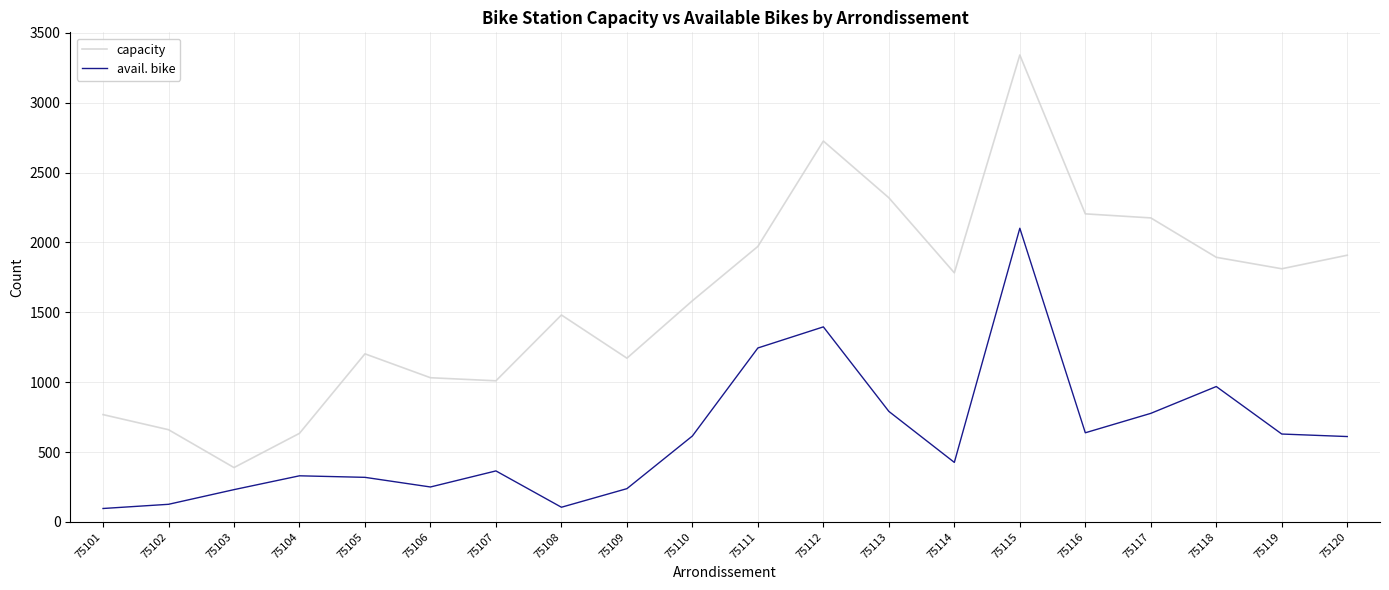

The value of avail. bike at 75115 is 462. True or false?

False